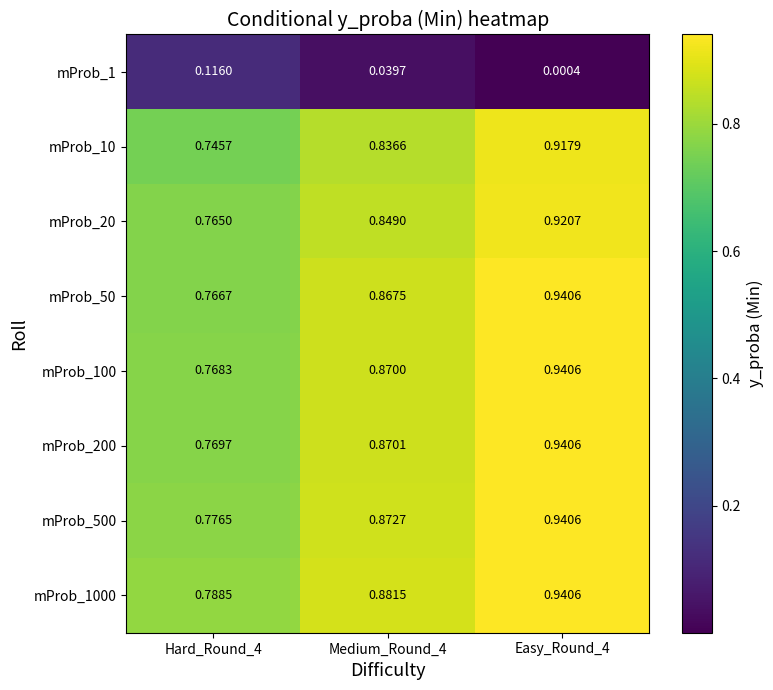

How many distinct data groups are displayed?

8